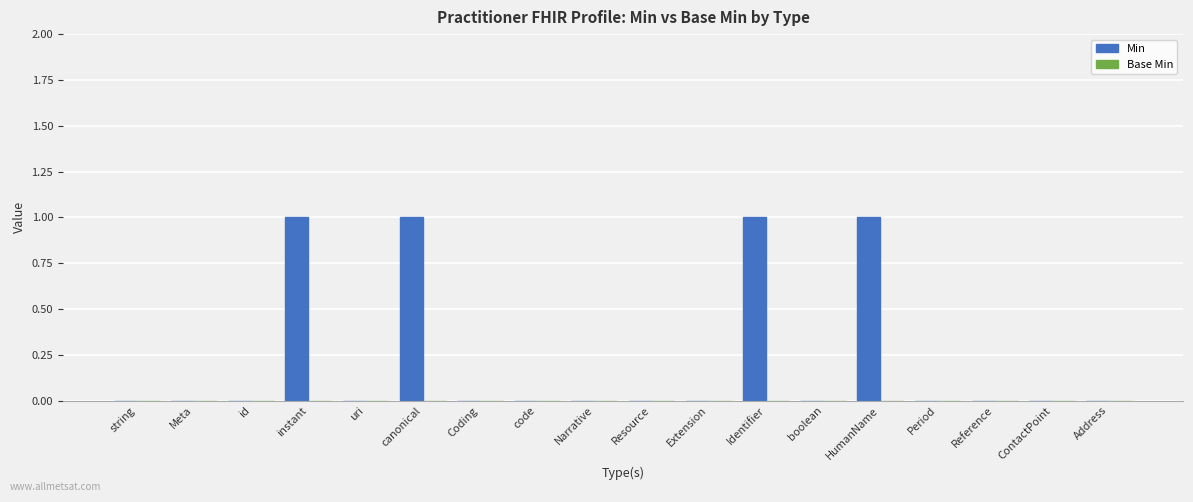

The value at Extension is 0. True or false?

True